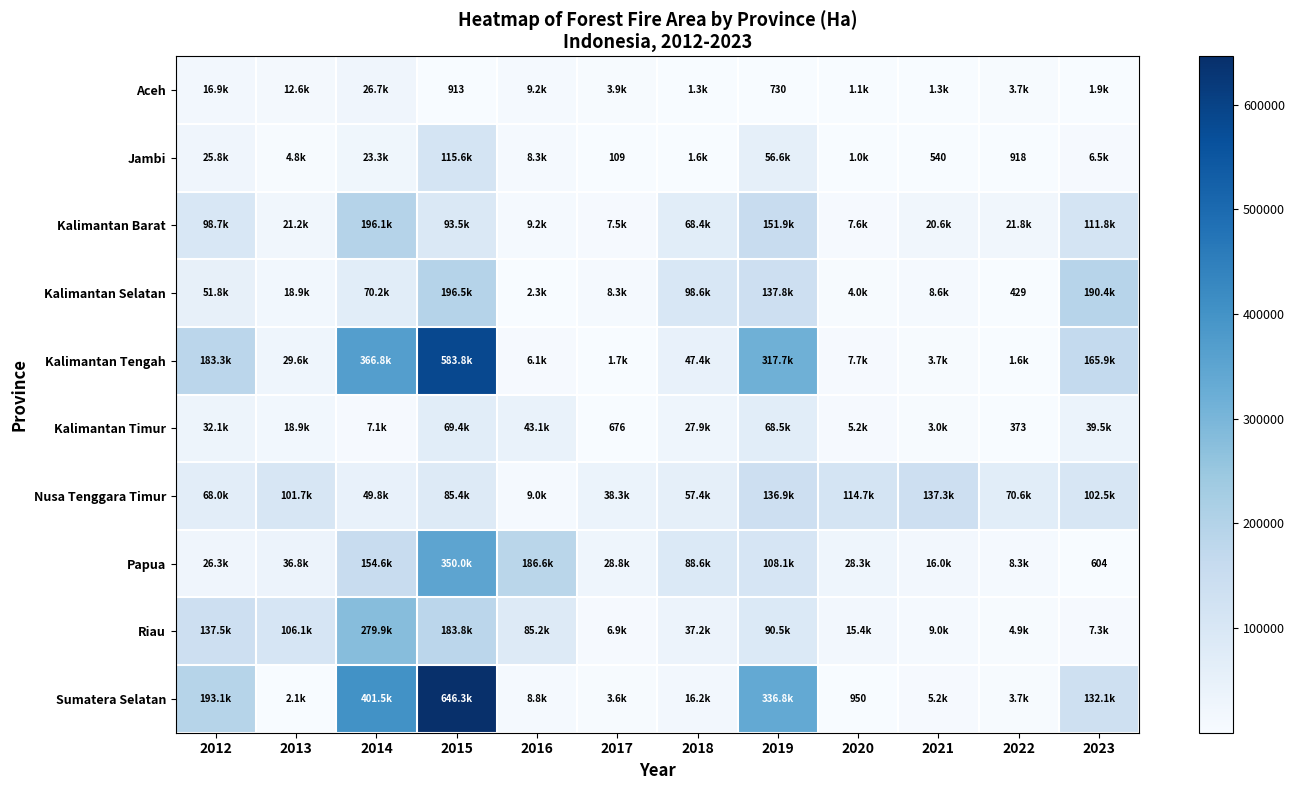

At 2015, list the series in order from smallest to largest.

Aceh, Kalimantan Timur, Nusa Tenggara Timur, Kalimantan Barat, Jambi, Riau, Kalimantan Selatan, Papua, Kalimantan Tengah, Sumatera Selatan